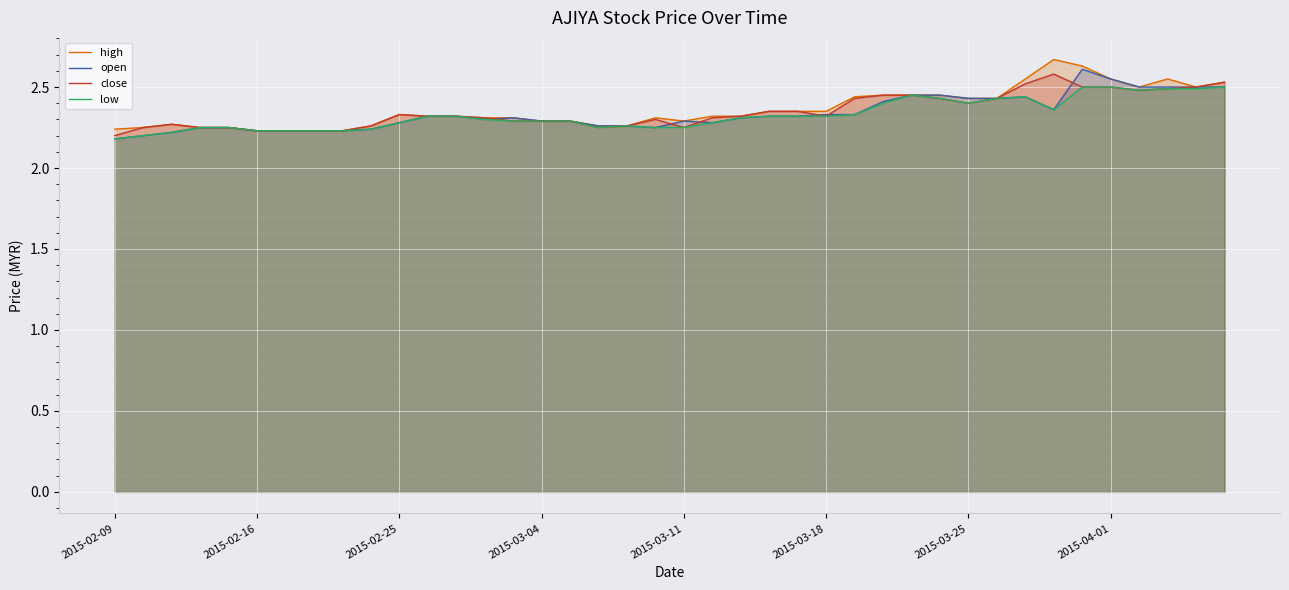

Is it true that close equals 2.3 at 2015-03-04?

True